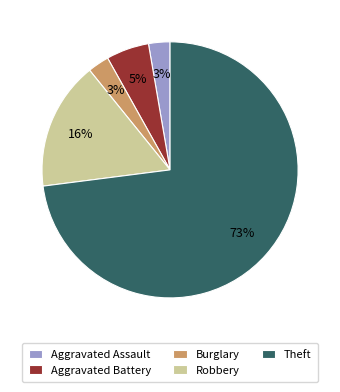

Which category has the biggest portion of the pie?

Theft